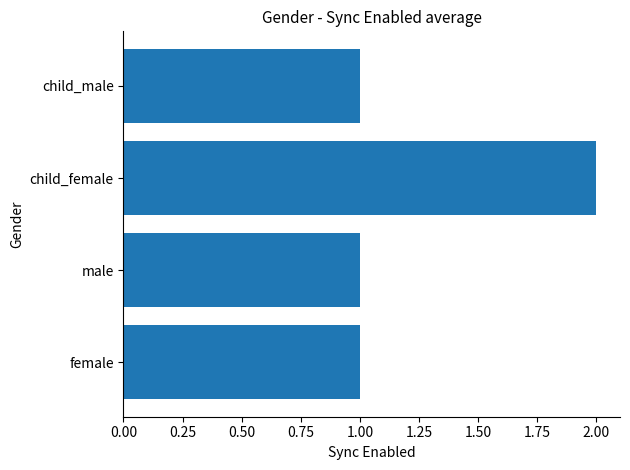

What is the sum of the values at child_female and female?

3